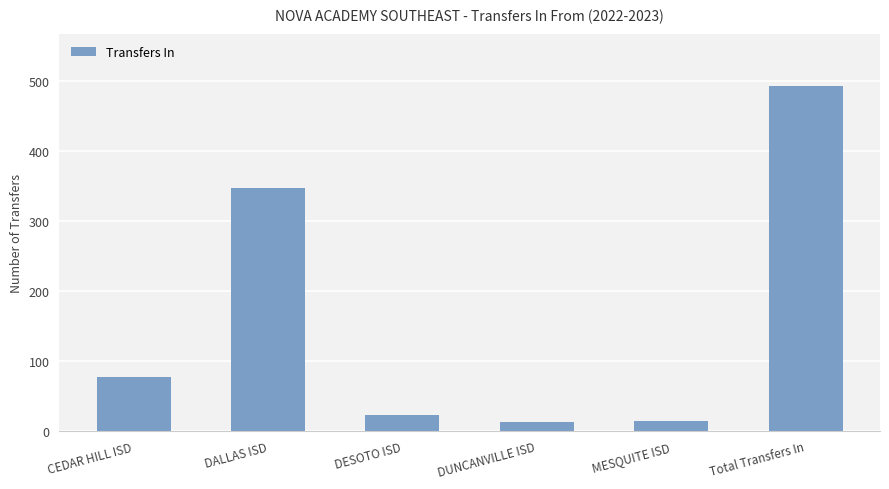

At which category does the chart reach its peak across all series?

Total Transfers In